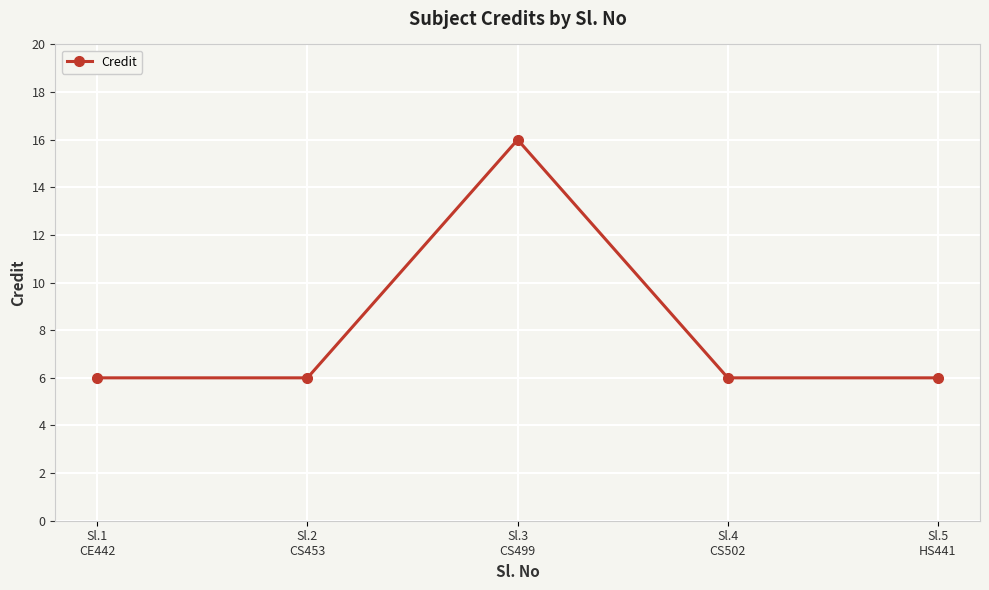

The chart shows a value of 1 at Sl.1
CE442. True or false?

False